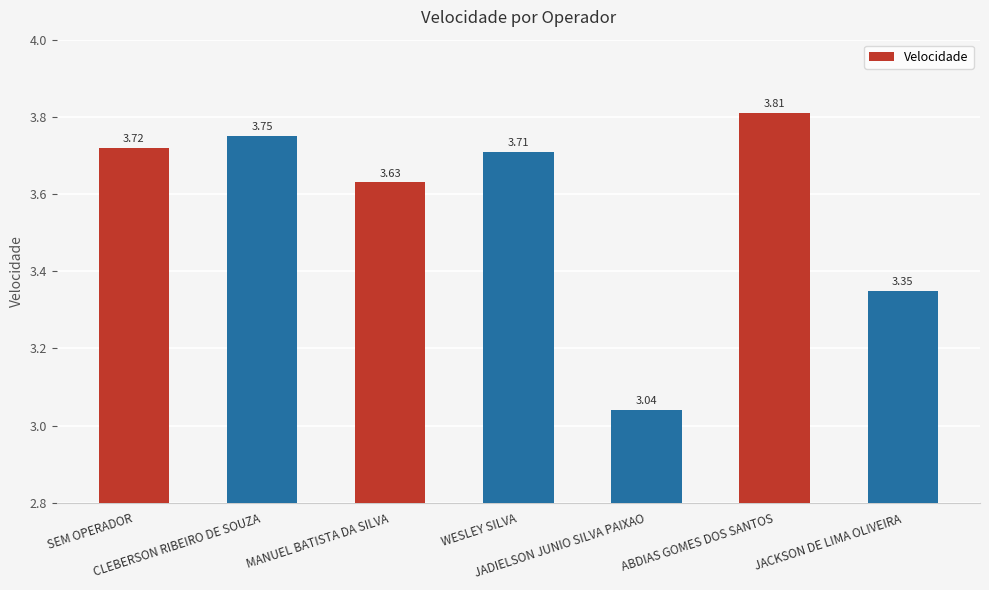

What is the sum of all values?

25.0